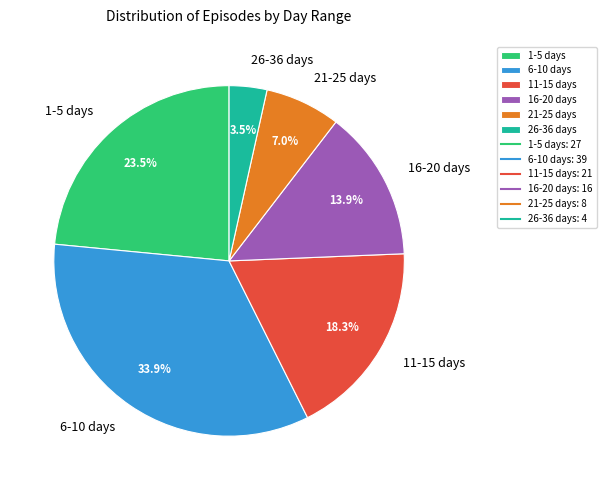

Combined, what portion of the pie is 26-36 days and 6-10 days?

37.4%